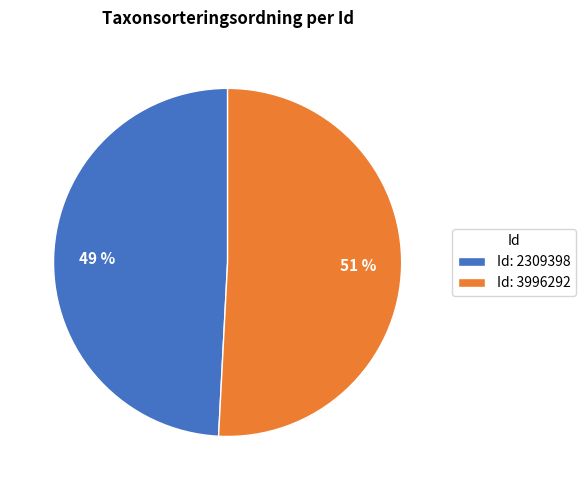

Is the sum of Id: 2309398 and Id: 3996292 greater than half?

Yes